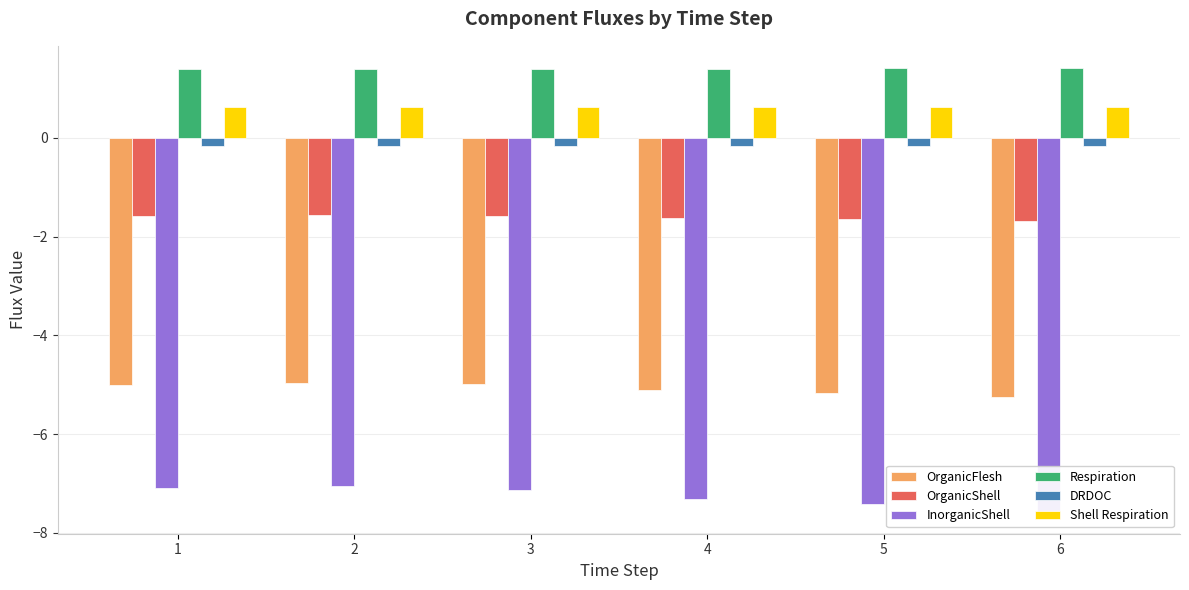

Rank the series by their maximum value, from highest to lowest.

Respiration, Shell Respiration, DRDOC, OrganicShell, OrganicFlesh, InorganicShell